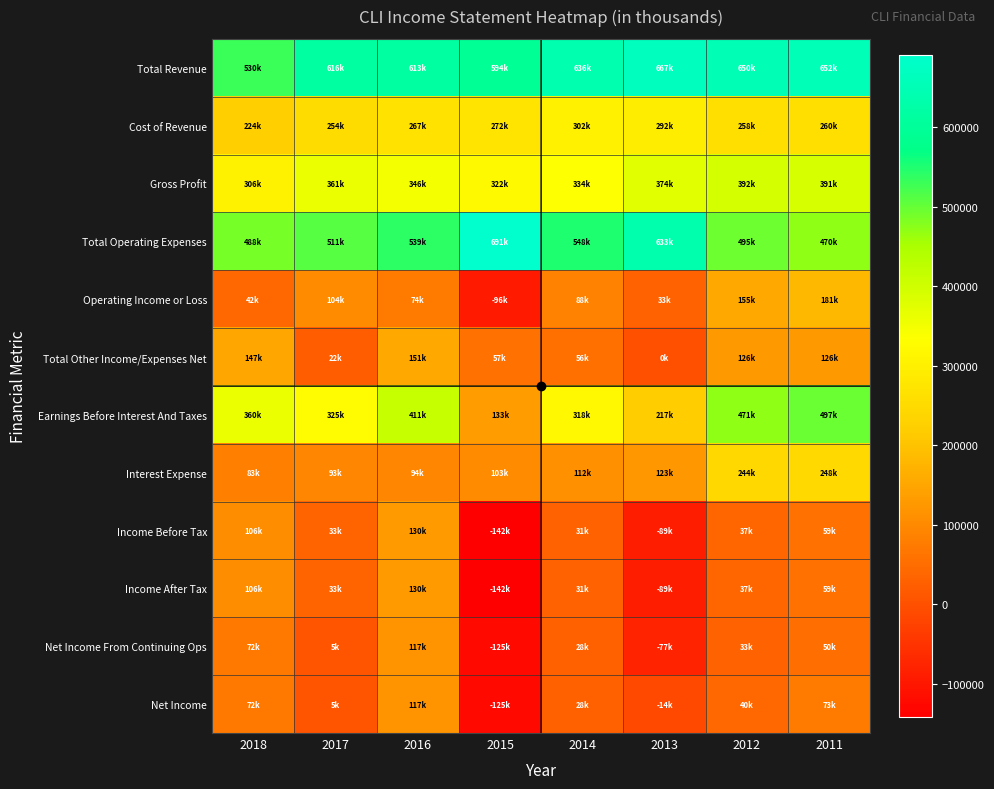

Which series has the largest total across all categories?

Total Revenue